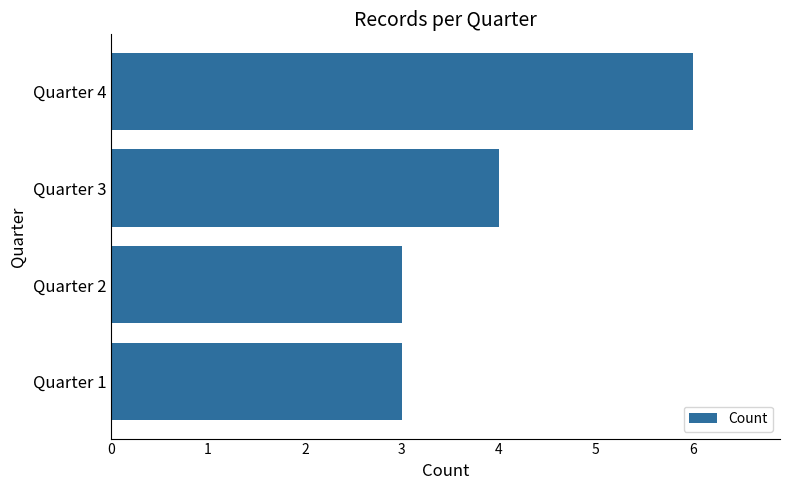

What is the greatest value displayed?

6